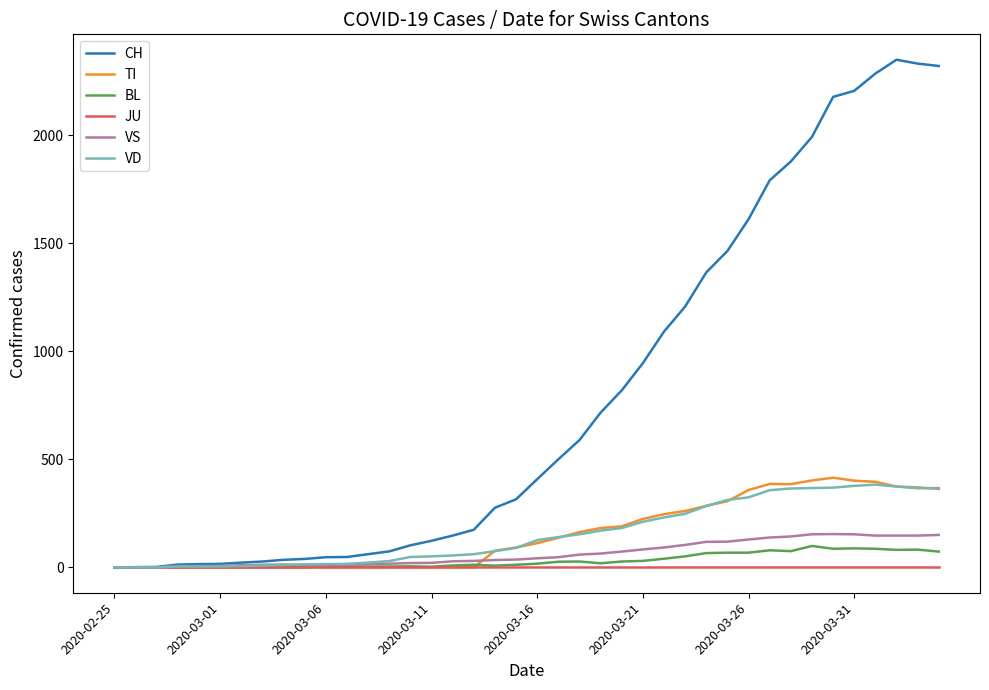

What is the maximum value for CH?

2349